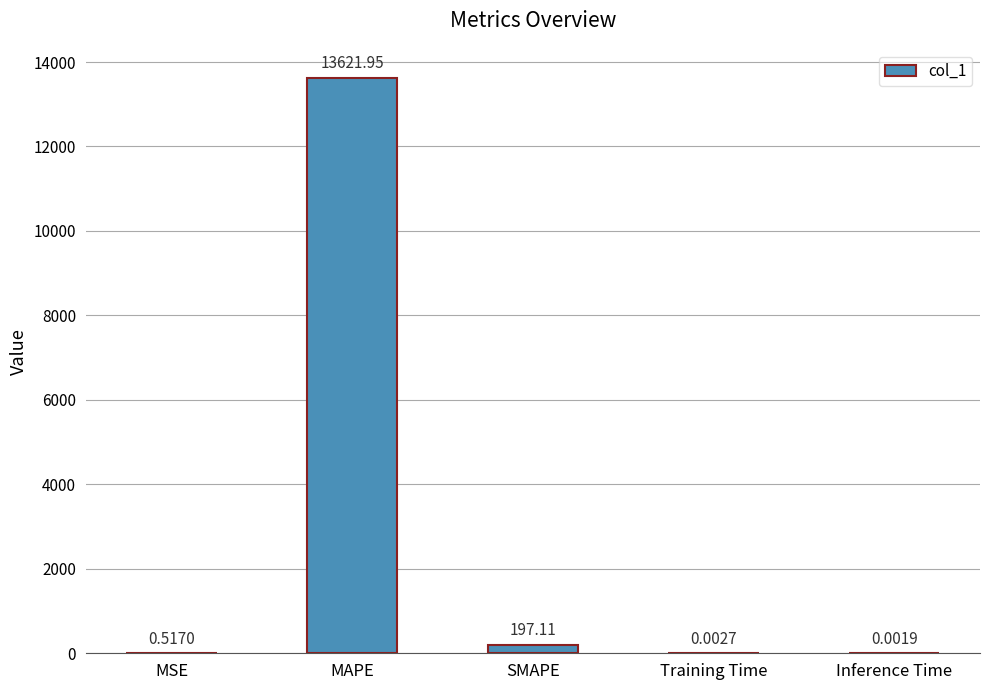

Which label corresponds to the largest value in the chart?

MAPE